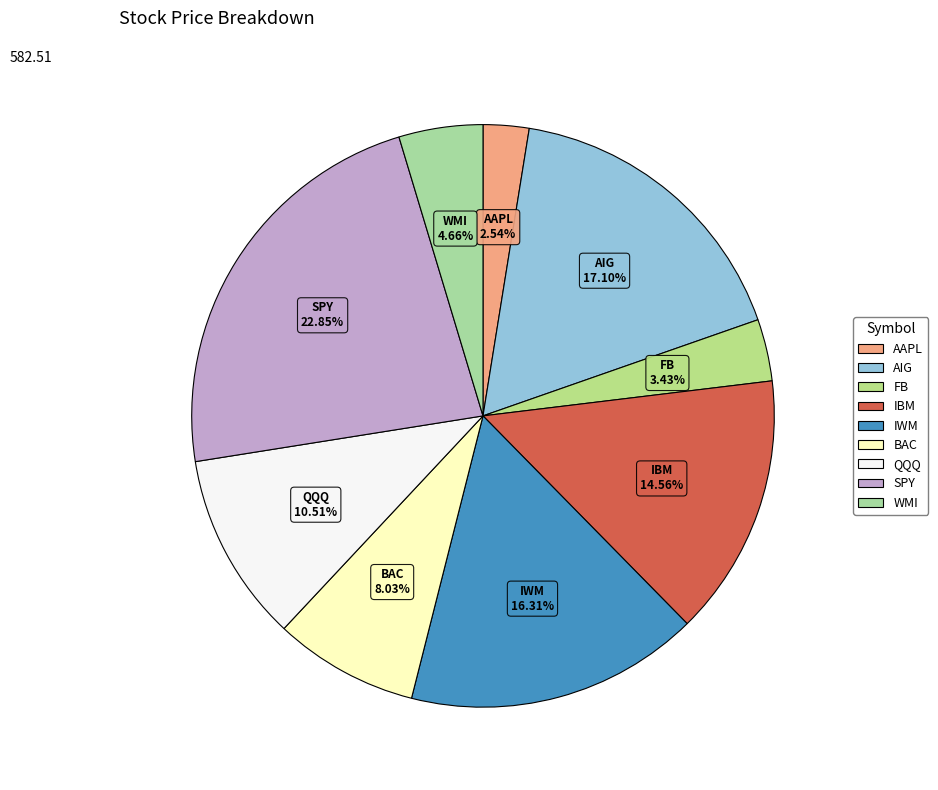

To the nearest percent, what is the combined percentage of IWM and IBM?

31%